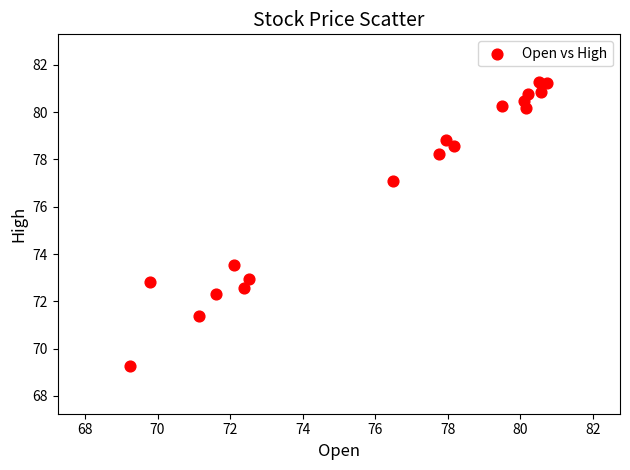

What is the range of Y values (max minus min)?

12.0